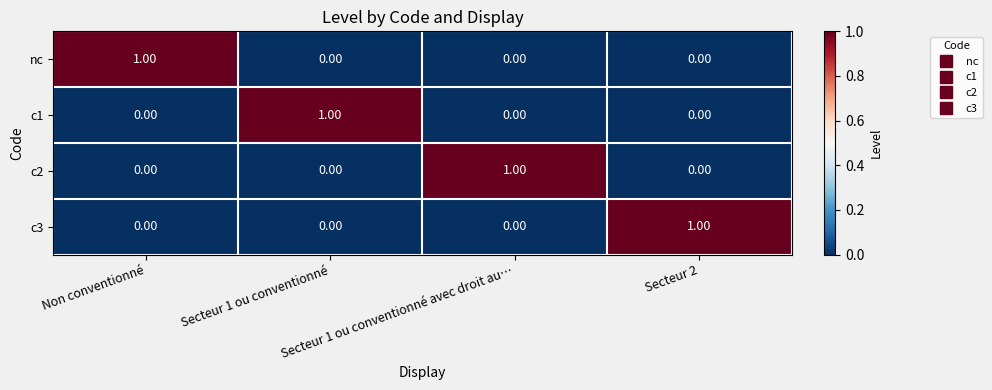

At how many categories does at least one series exceed 0?

4